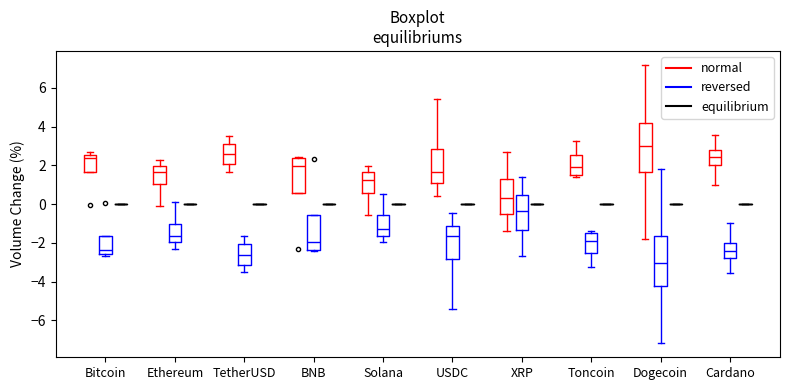

Reading left to right, transcribe this box plot: for each box, give where its median line is, the range the box spans, and where its two whiskers end, as read against the y-axis. The values are not printed on the chart, so give them approximately, as read against the axis.

Bitcoin (normal): median 2.4, box 1.6 to 2.6, whiskers 1.6 to 2.8
Bitcoin (reversed): median -2.4, box -2.6 to -1.6, whiskers -2.6 (just below the box's lower edge) to -1.6
Bitcoin (equilibrium): box collapsed to a line at 0.0, whiskers 0.0 to 0.0
Ethereum (normal): median 1.6, box 1.0 to 2.0, whiskers -0.2 to 2.2
Ethereum (reversed): median -1.6, box -2.0 to -1.0, whiskers -2.2 to 0.2
Ethereum (equilibrium): box collapsed to a line at 0.0, whiskers 0.0 to 0.0
TetherUSD (normal): median 2.6, box 2.0 to 3.2, whiskers 1.6 to 3.4
TetherUSD (reversed): median -2.6, box -3.2 to -2.0, whiskers -3.4 to -1.6
TetherUSD (equilibrium): box collapsed to a line at 0.0, whiskers 0.0 to 0.0
BNB (normal): median 2.0, box 0.6 to 2.4, whiskers 0.6 to 2.4
BNB (reversed): median -2.0, box -2.4 to -0.6, whiskers -2.4 to -0.6
BNB (equilibrium): box collapsed to a line at 0.0, whiskers 0.0 to 0.0
Solana (normal): median 1.2, box 0.6 to 1.6, whiskers -0.6 to 2.0
Solana (reversed): median -1.2, box -1.6 to -0.6, whiskers -2.0 to 0.6
Solana (equilibrium): box collapsed to a line at 0.0, whiskers 0.0 to 0.0
USDC (normal): median 1.6, box 1.2 to 2.8, whiskers 0.4 to 5.4
USDC (reversed): median -1.6, box -2.8 to -1.2, whiskers -5.4 to -0.4
USDC (equilibrium): box collapsed to a line at 0.0, whiskers 0.0 to 0.0
XRP (normal): median 0.4, box -0.4 to 1.4, whiskers -1.4 to 2.6
XRP (reversed): median -0.4, box -1.4 to 0.4, whiskers -2.6 to 1.4
XRP (equilibrium): box collapsed to a line at 0.0, whiskers 0.0 to 0.0
Toncoin (normal): median 2.0, box 1.6 to 2.6, whiskers 1.4 to 3.2
Toncoin (reversed): median -1.8, box -2.6 to -1.4, whiskers -3.2 to -1.4 (just above the box's upper edge)
Toncoin (equilibrium): box collapsed to a line at 0.0, whiskers 0.0 to 0.0
Dogecoin (normal): median 3.0, box 1.6 to 4.2, whiskers -1.8 to 7.2
Dogecoin (reversed): median -3.0, box -4.2 to -1.6, whiskers -7.2 to 1.8
Dogecoin (equilibrium): box collapsed to a line at 0.0, whiskers 0.0 to 0.0
Cardano (normal): median 2.4, box 2.0 to 2.8, whiskers 1.0 to 3.6
Cardano (reversed): median -2.4, box -2.8 to -2.0, whiskers -3.6 to -1.0
Cardano (equilibrium): box collapsed to a line at 0.0, whiskers 0.0 to 0.0